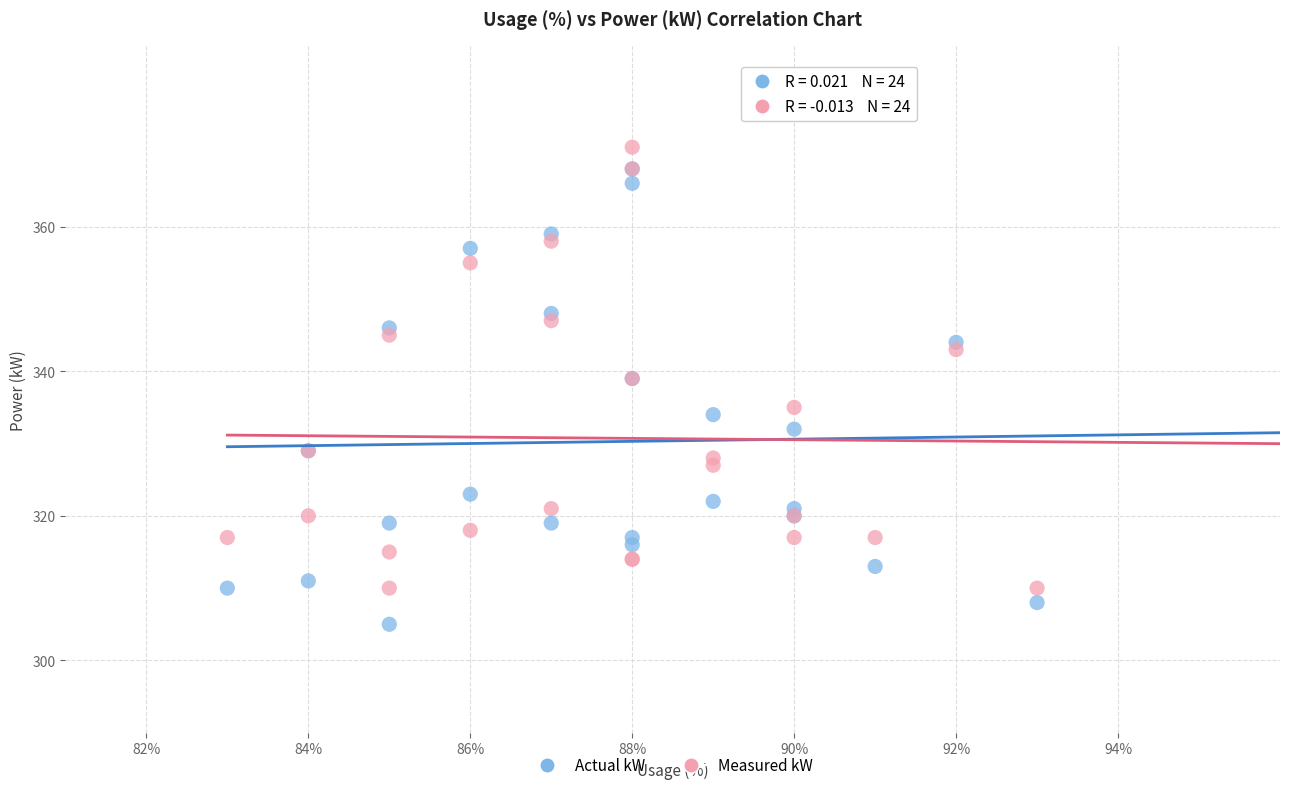

In the Actual kW series, what Y value is closest to 336?

334